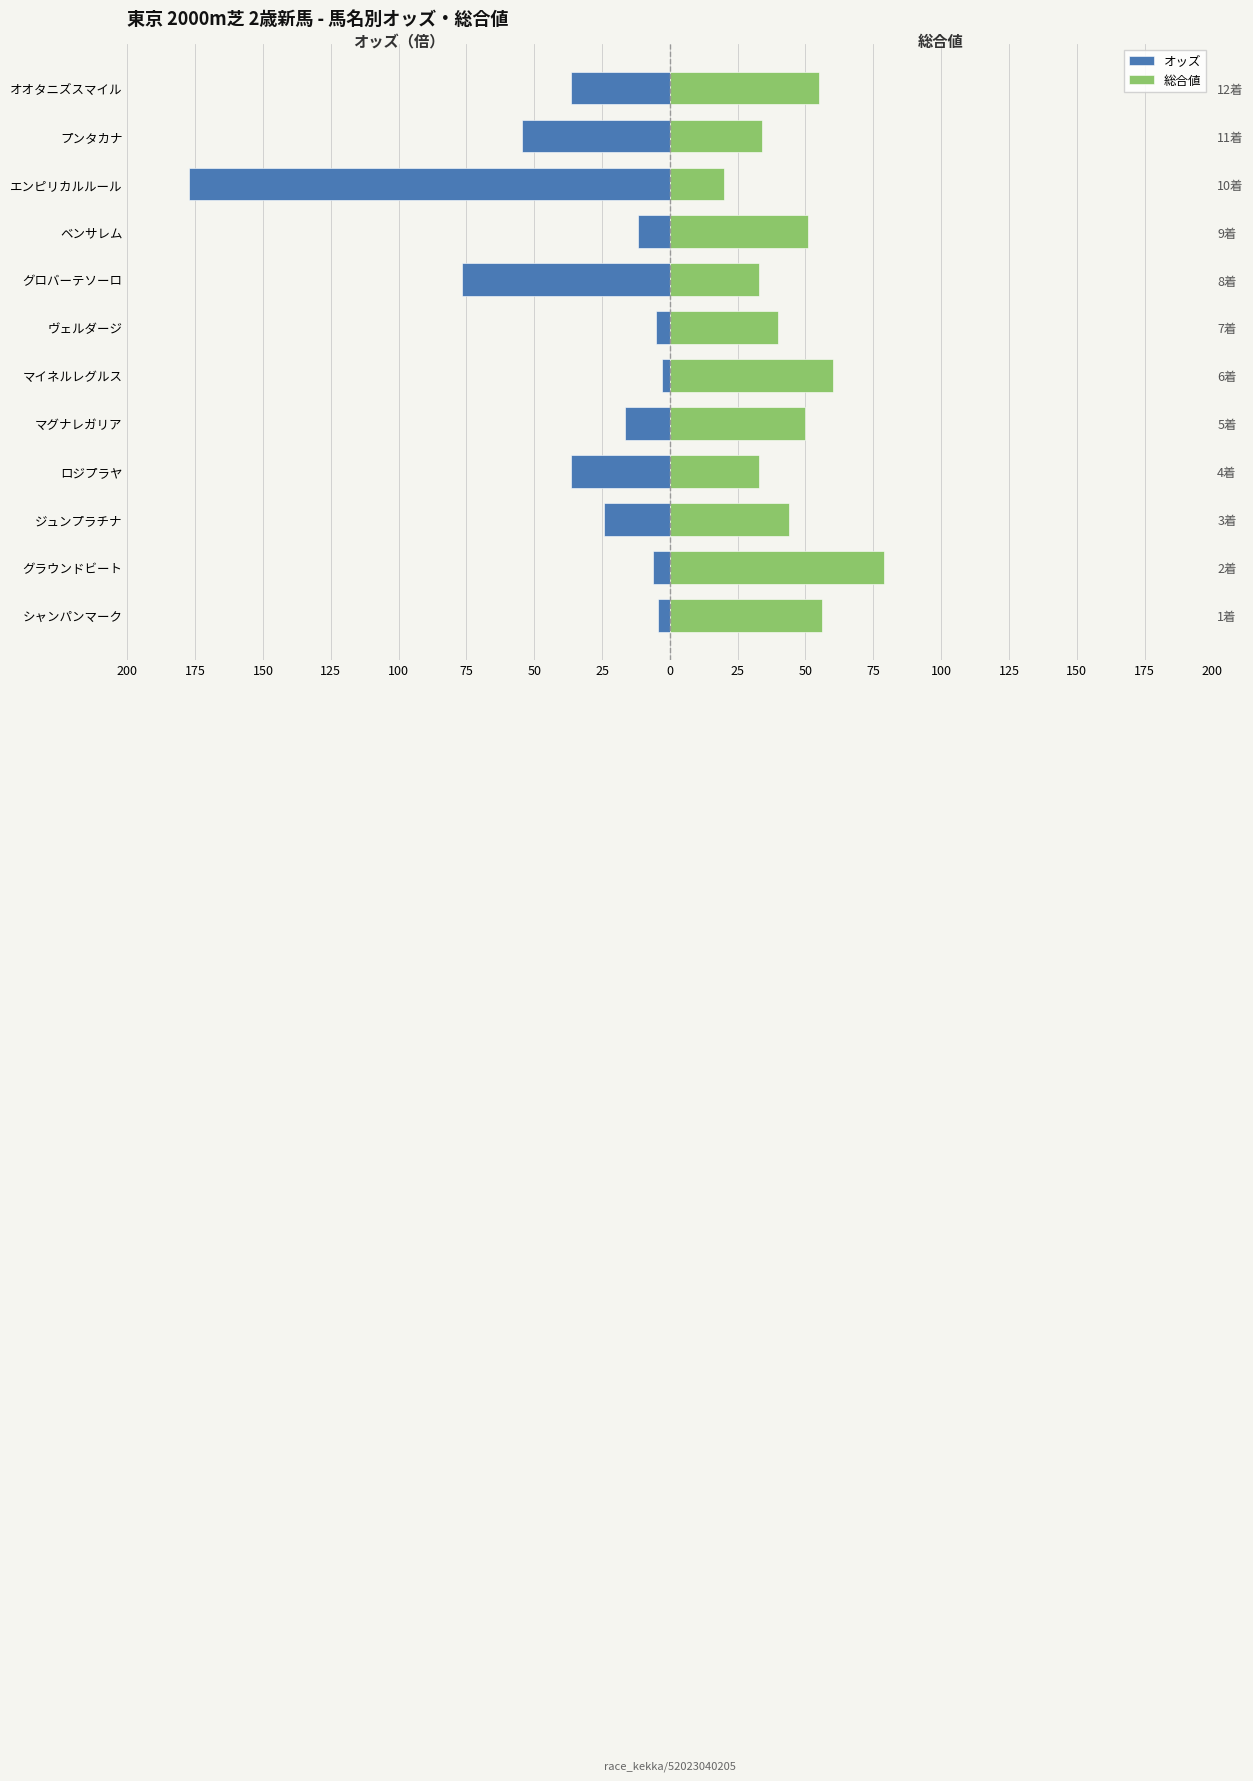

Which has a higher value, シャンパンマーク or ヴェルダージ?

シャンパンマーク